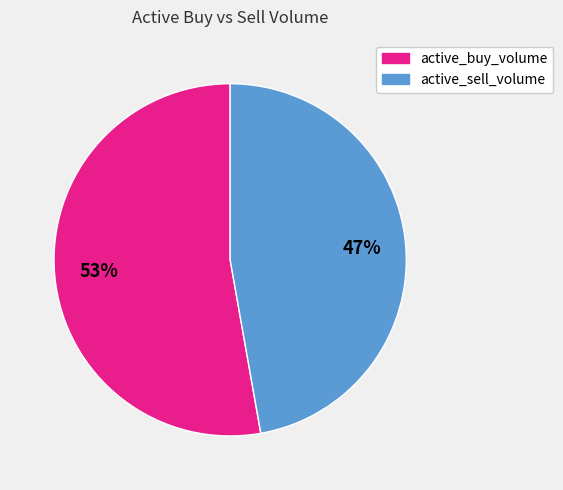

To the nearest percent, what is the difference between the largest and smallest slice percentages?

6%